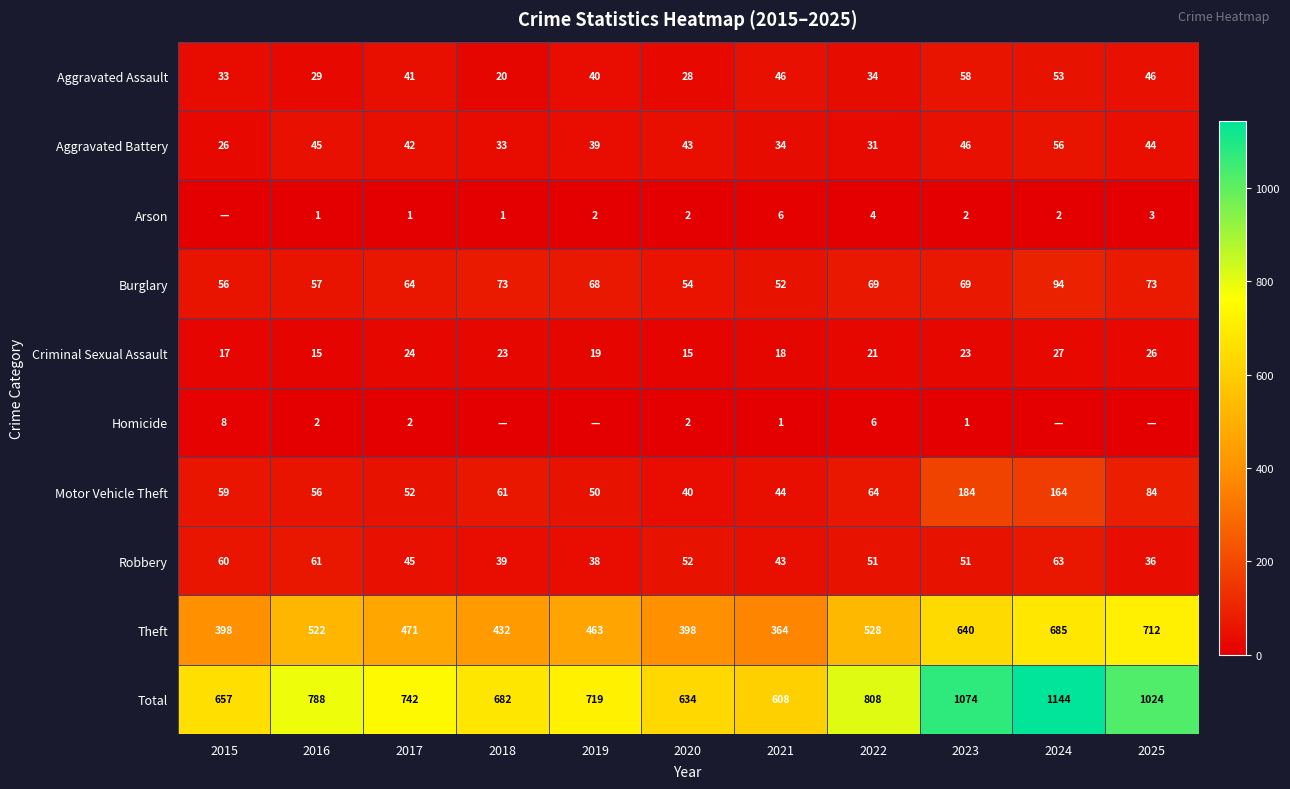

Is it true that Criminal Sexual Assault equals 26 at 2025?

True